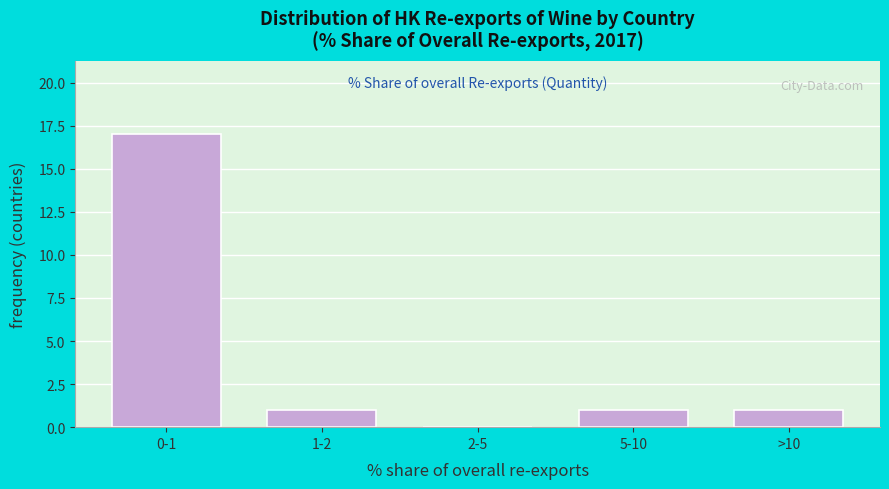

Reading left to right, extract all data points from this chart.

0-1=17	1-2=1	2-5=0	5-10=1	>10=1